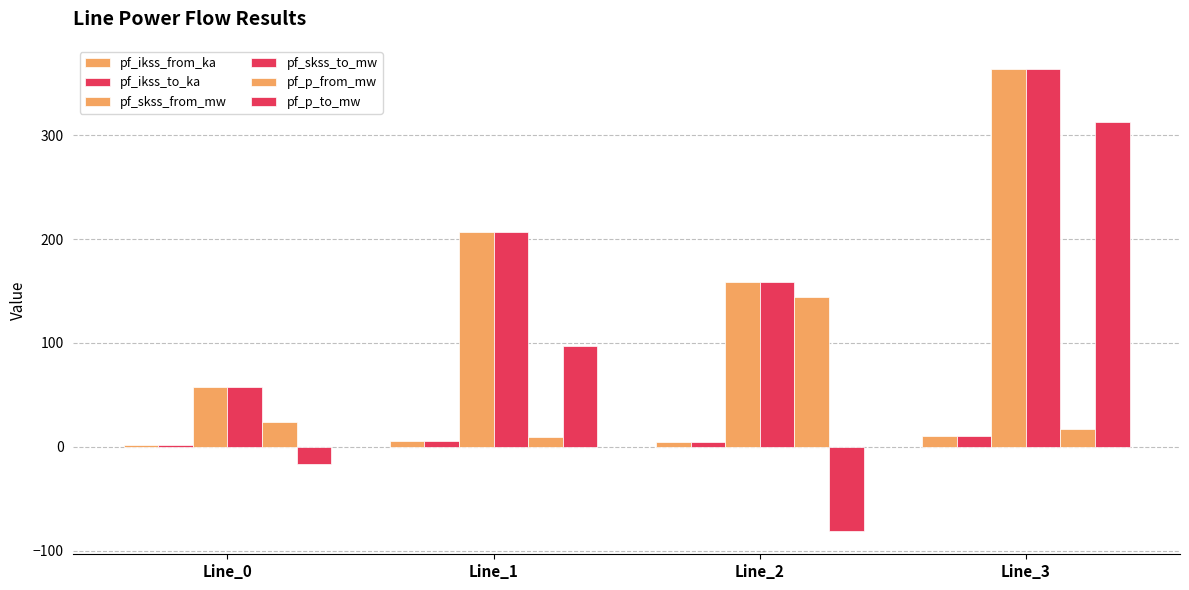

Which category has the highest value across all series?

Line_3